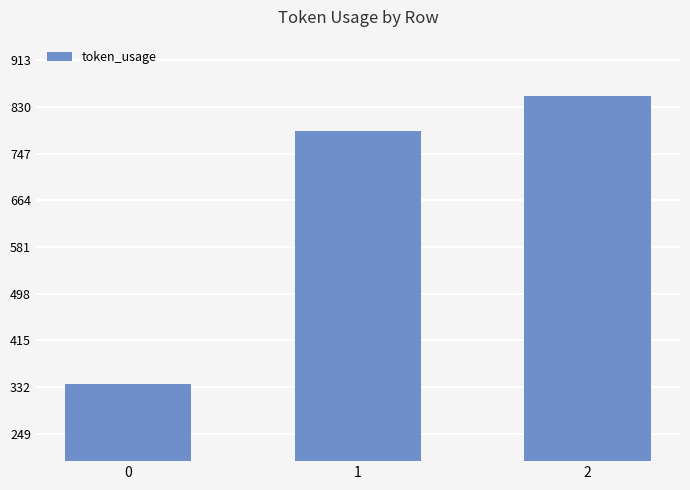

Count the values in the range 337 to 849.

3